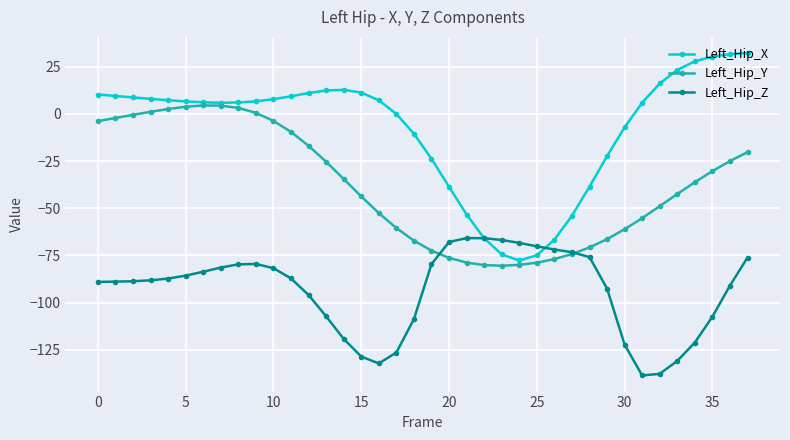

True or false: Left_Hip_X has more than 0 points higher than both neighbors.

True